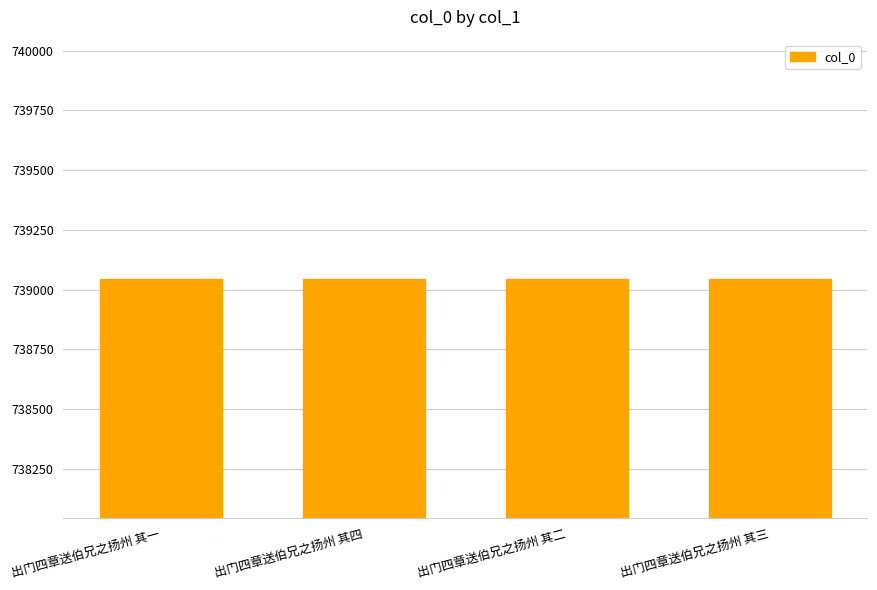

What is the greatest value displayed?

739046